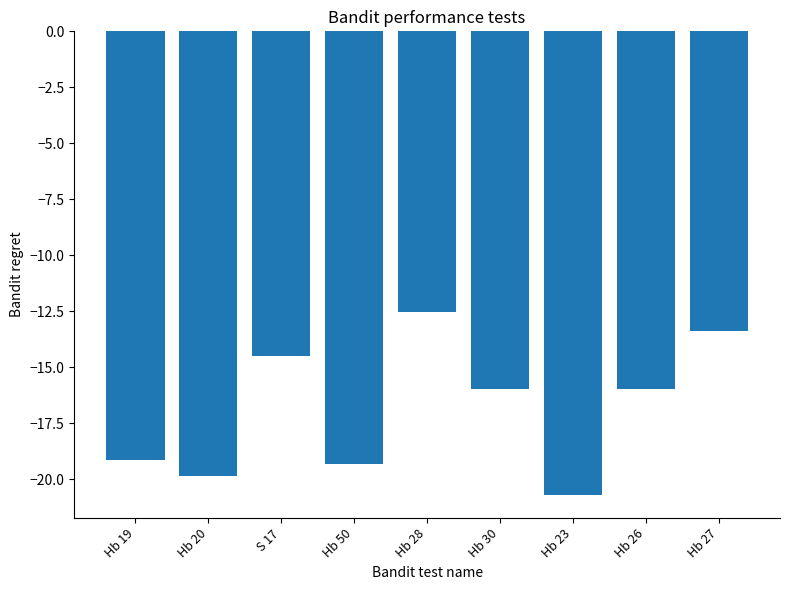

How many data points does each series have?

9